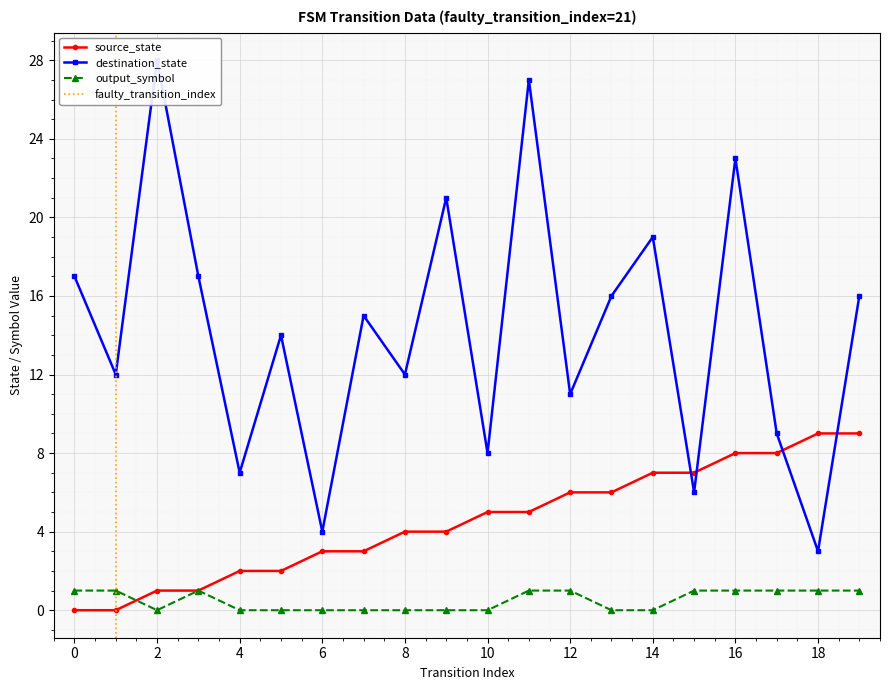

Reading left to right, transcribe all the data shown in this chart.

source_state: 0	0	1	1	2	2	3	3	4	4	5	5	6	6	7	7	8	8	9	9
destination_state: 17	12	28	17	7	14	4	15	12	21	8	27	11	16	19	6	23	9	3	16
output_symbol: 1	1	0	1	0	0	0	0	0	0	0	1	1	0	0	1	1	1	1	1